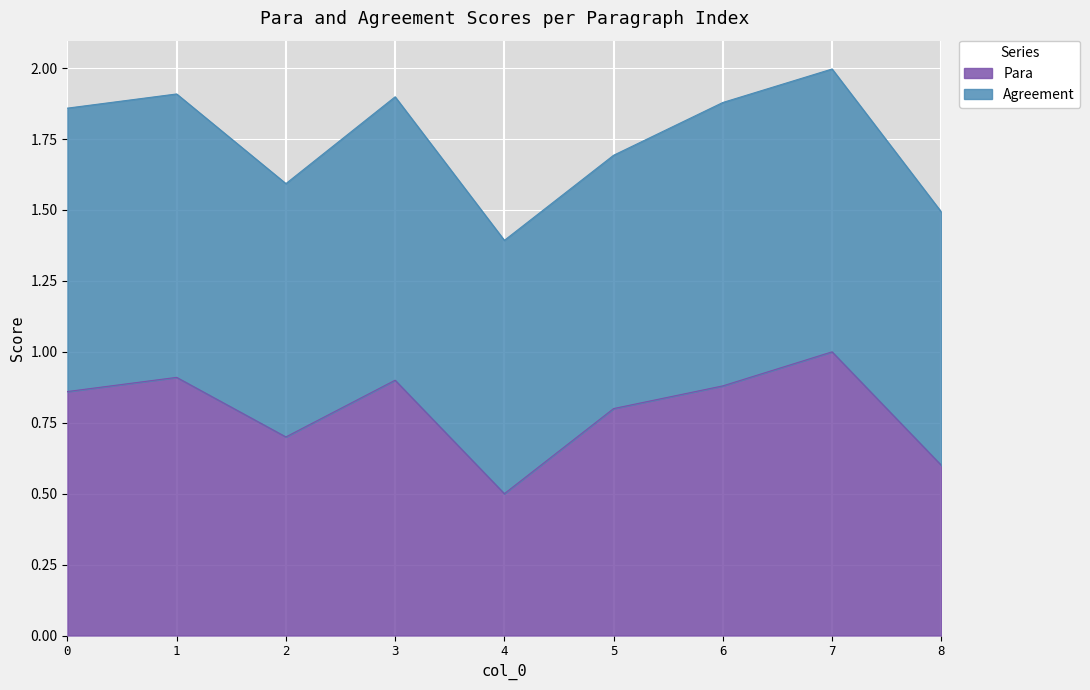

Approximately how many times larger is the value at 6.0 compared to 7.0?

0.9